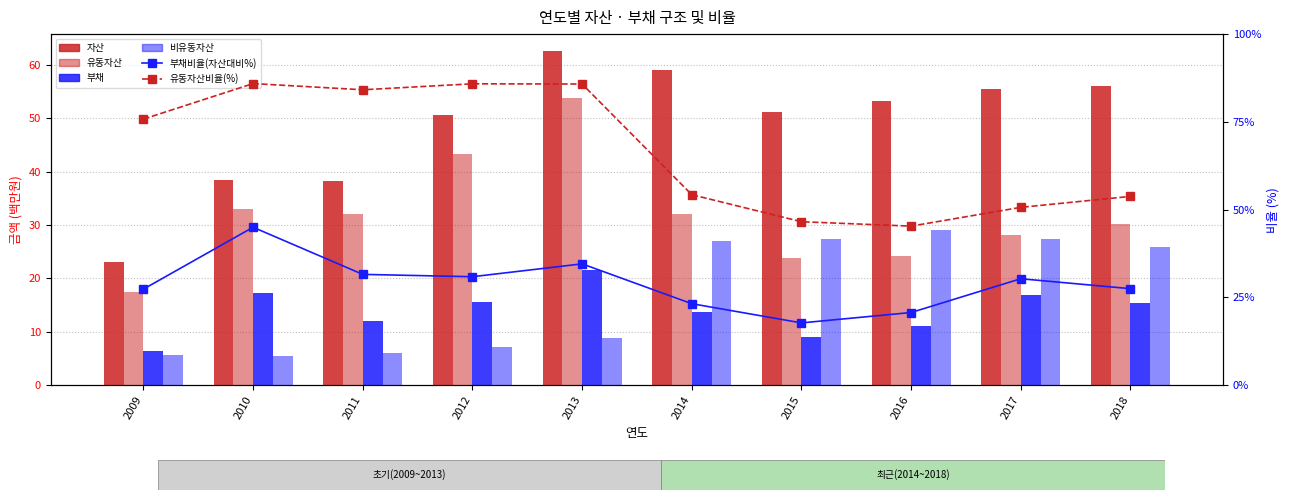

Reading left to right, what are all the values shown in this chart?

자산: 2009=23.1	2010=38.4	2011=38.2	2012=50.5	2013=62.6	2014=59.0	2015=51.1	2016=53.3	2017=55.5	2018=56.1
유동자산: 2009=17.5	2010=33.0	2011=32.1	2012=43.4	2013=53.7	2014=32.0	2015=23.8	2016=24.1	2017=28.1	2018=30.2
부채: 2009=6.3	2010=17.3	2011=12.1	2012=15.6	2013=21.7	2014=13.7	2015=9.1	2016=11.0	2017=16.8	2018=15.4
비유동자산: 2009=5.6	2010=5.4	2011=6.1	2012=7.1	2013=8.9	2014=27.0	2015=27.3	2016=29.1	2017=27.4	2018=25.9
부채비율(자산대비%): 2009=27.4	2010=45.0	2011=31.6	2012=30.9	2013=34.6	2014=23.2	2015=17.8	2016=20.7	2017=30.3	2018=27.5
유동자산비율(%): 2009=75.8	2010=85.9	2011=84.2	2012=85.9	2013=85.8	2014=54.3	2015=46.6	2016=45.3	2017=50.7	2018=53.8